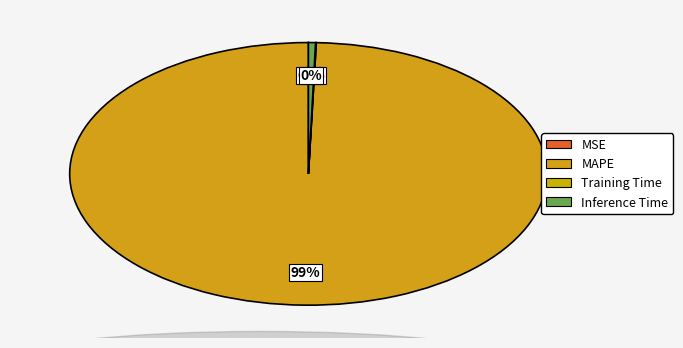

Between Training Time and MSE, which is larger?

Training Time